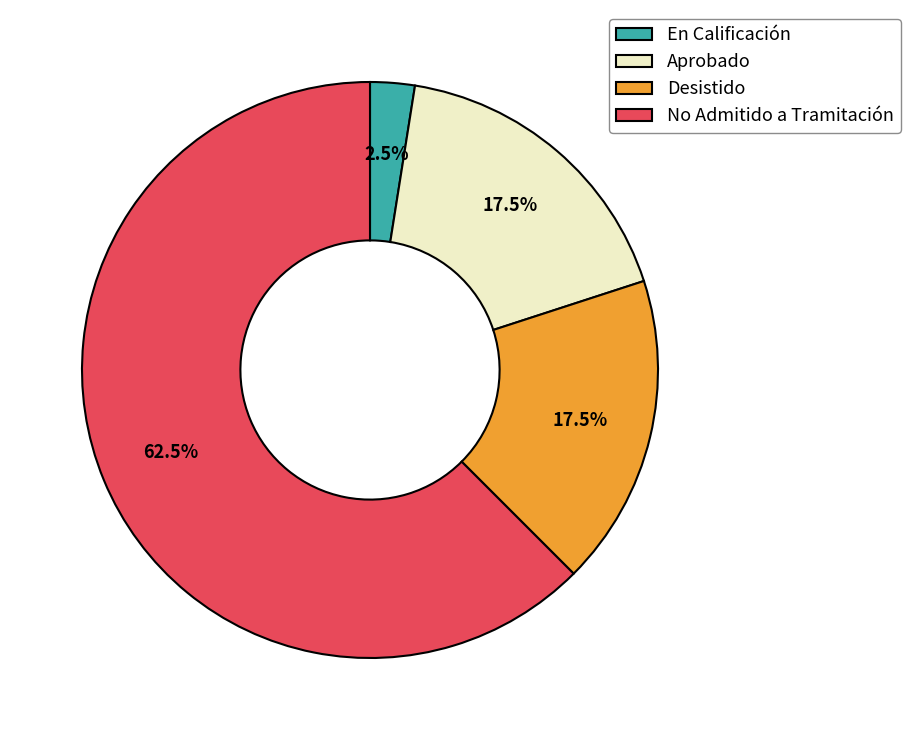

Which has a higher value, No Admitido a Tramitación or Desistido?

No Admitido a Tramitación